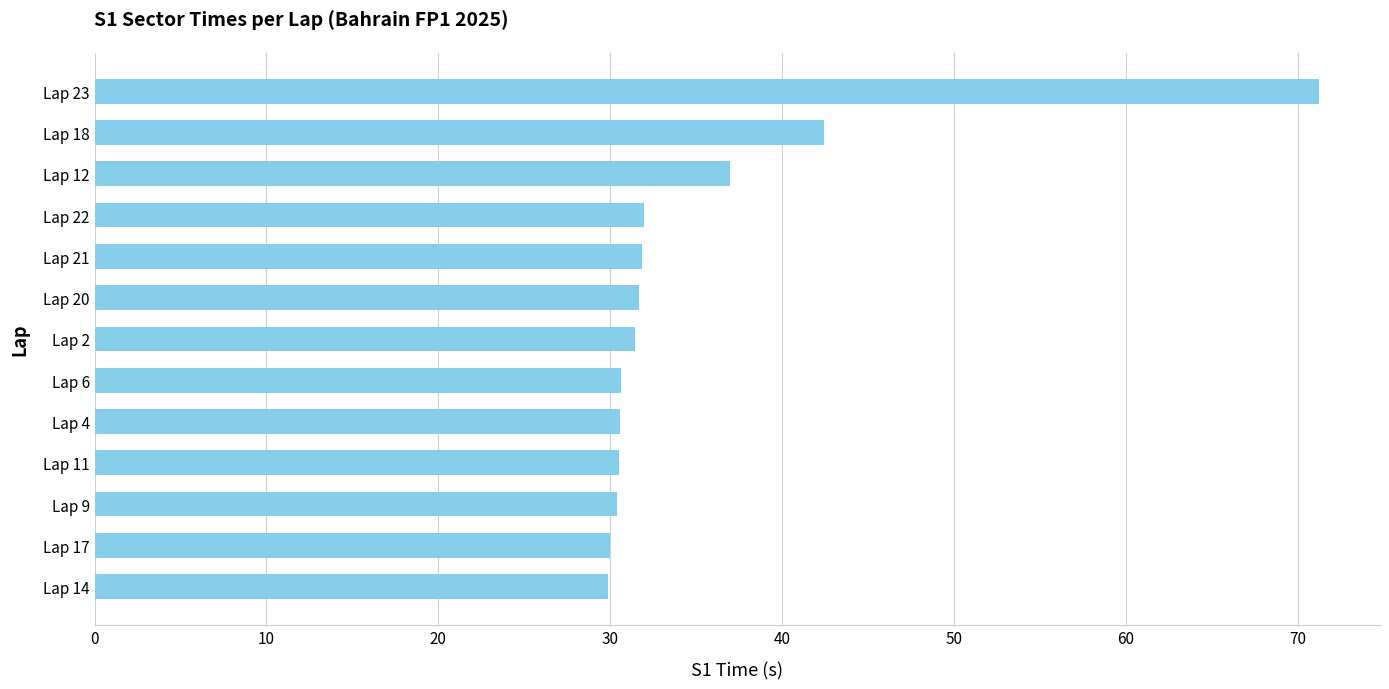

What is the change in value from Lap 9 to Lap 23?

+40.8